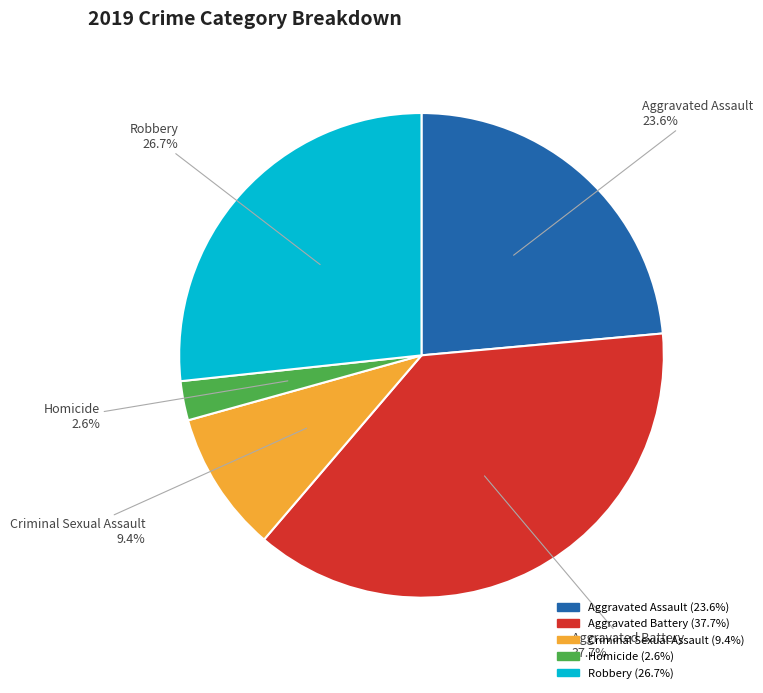

Which category has the smallest portion of the pie?

Homicide